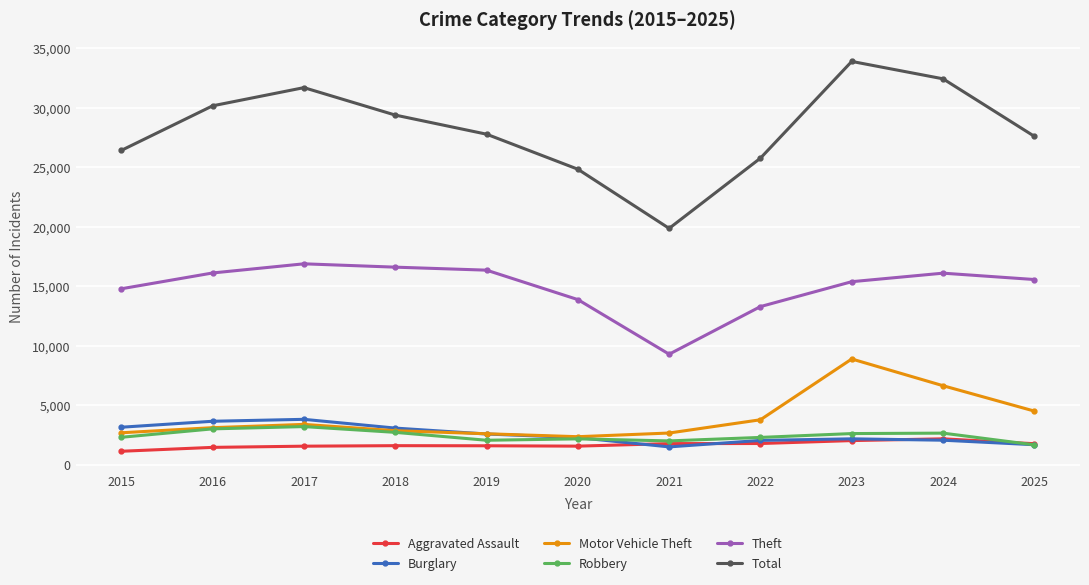

What is the difference between the highest and lowest values at 2022?

23988